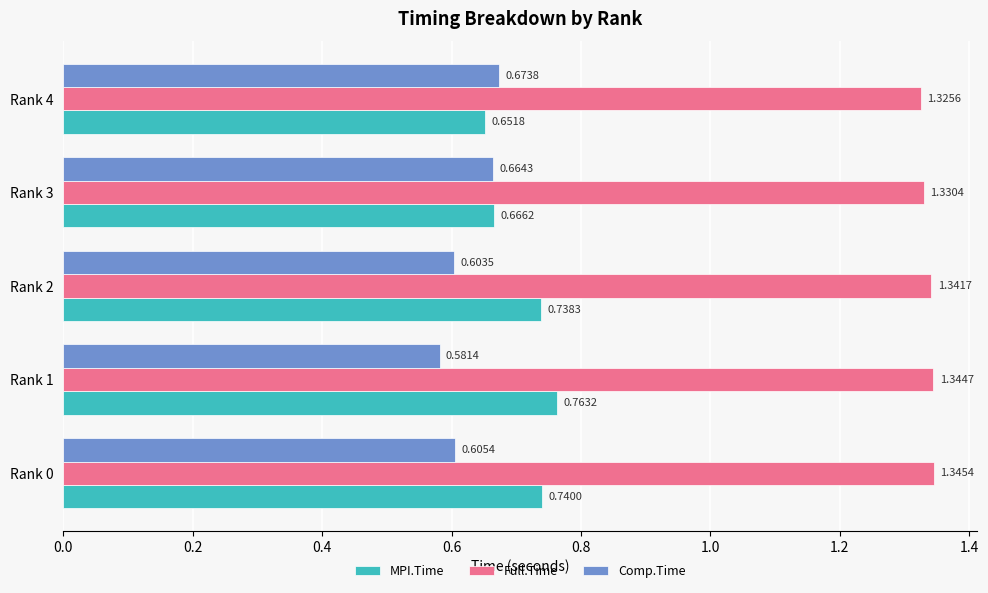

What are all the series names shown in the legend?

MPI.Time, Full.Time, Comp.Time